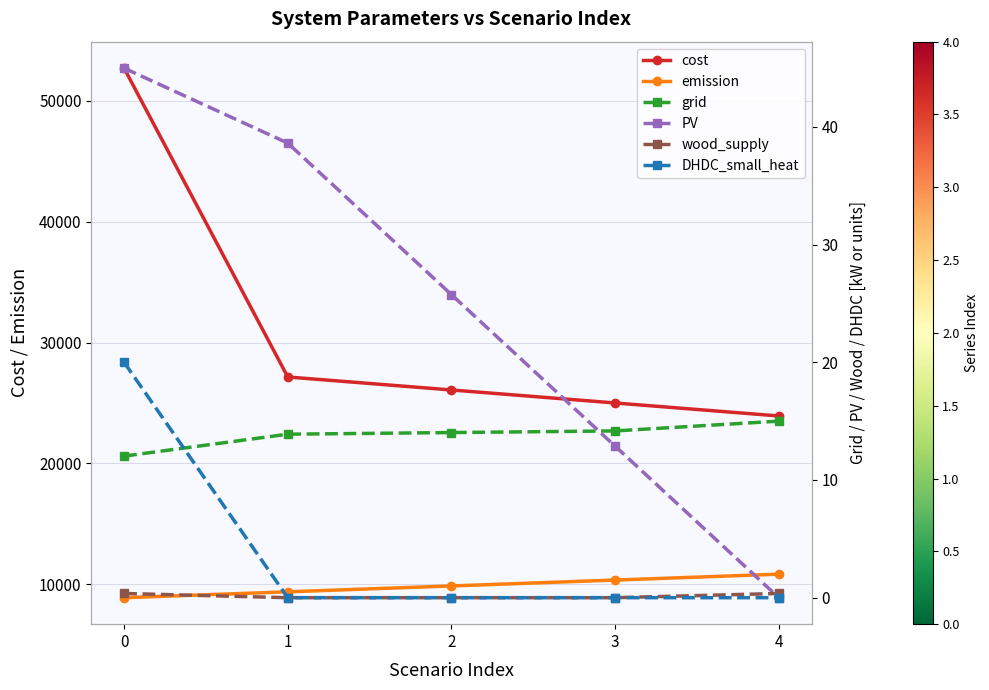

What is the minimum value for cost?

23924.3